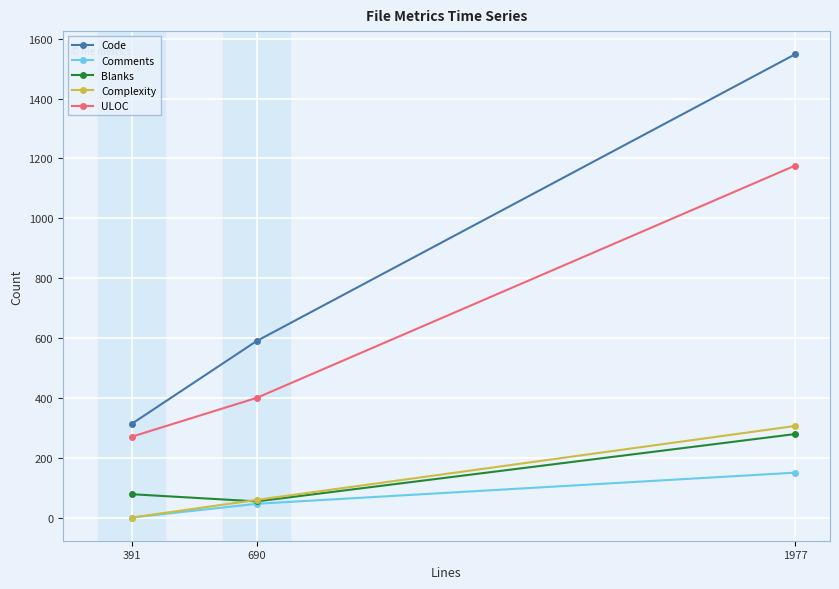

Reading left to right, what are all the values shown in this chart?

Code: 391=313	690=590	1977=1548
Comments: 391=0	690=46	1977=150
Blanks: 391=78	690=54	1977=279
Complexity: 391=0	690=59	1977=306
ULOC: 391=270	690=400	1977=1176